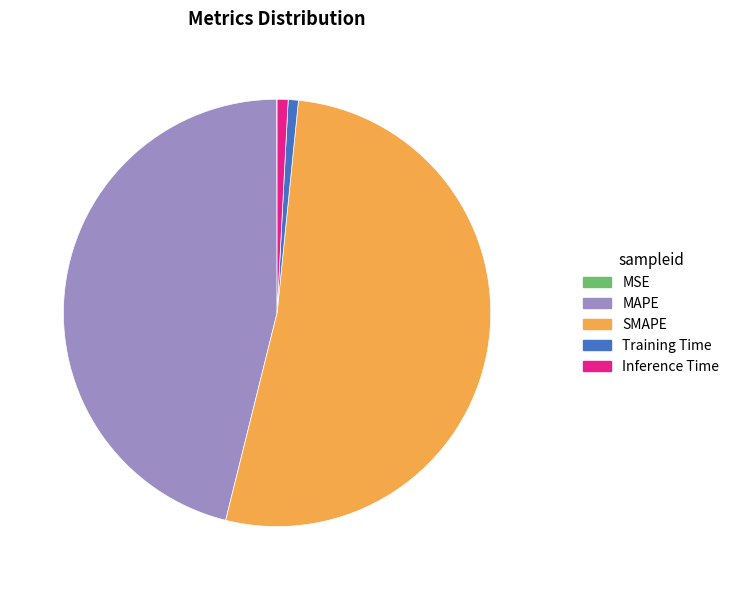

The SMAPE slice represents 40% of the pie. True or false?

False